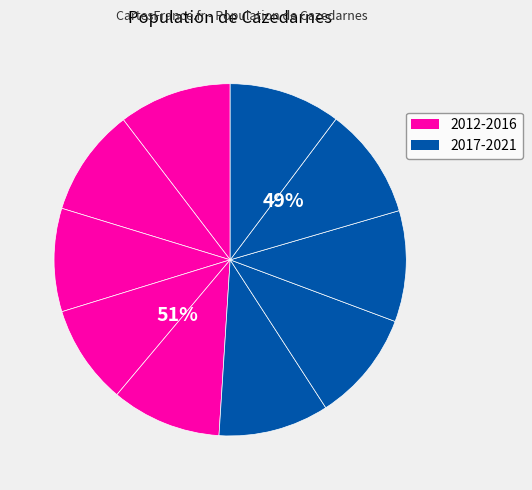

Which has a higher value, 2016 or 2021?

2021